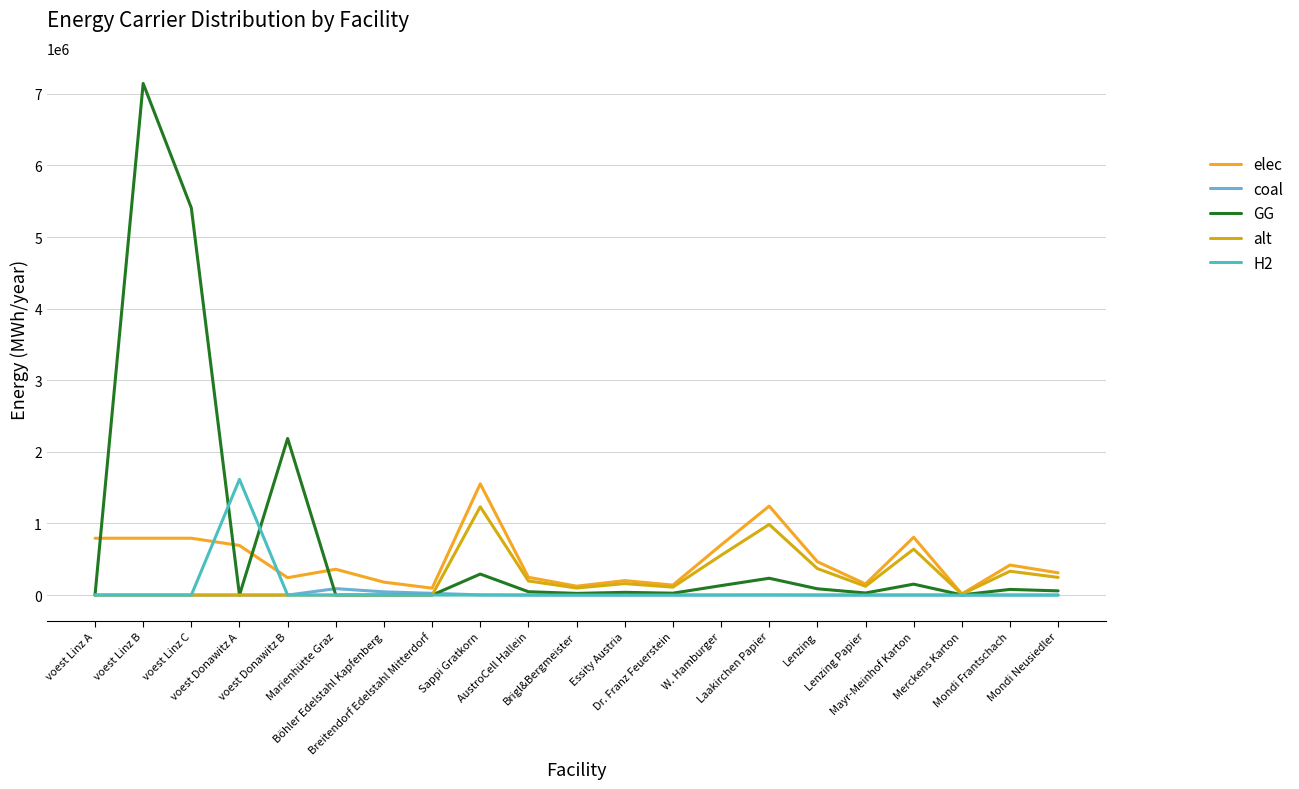

What is the maximum value for H2?

1615888.4